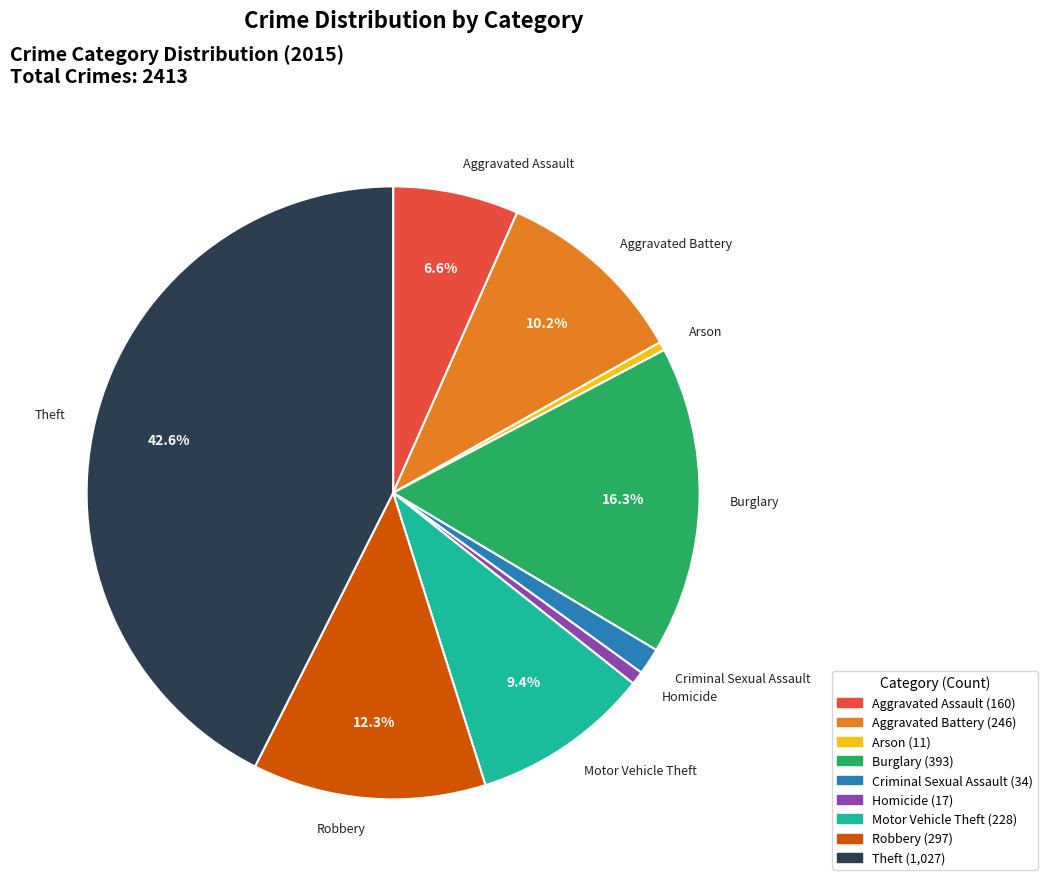

How much of the chart is everything except Robbery?

87.7%